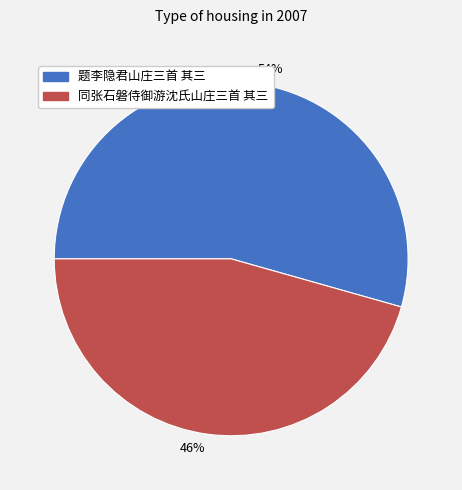

Is the sum of 题李隐君山庄三首 其三 and 同张石磐侍御游沈氏山庄三首 其三 greater than half?

Yes